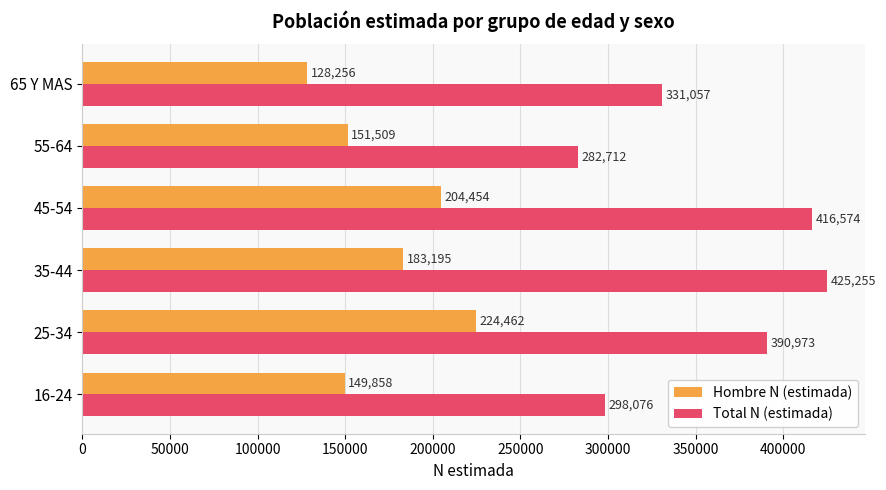

Rank the series by their maximum value, from highest to lowest.

Total N (estimada), Hombre N (estimada)